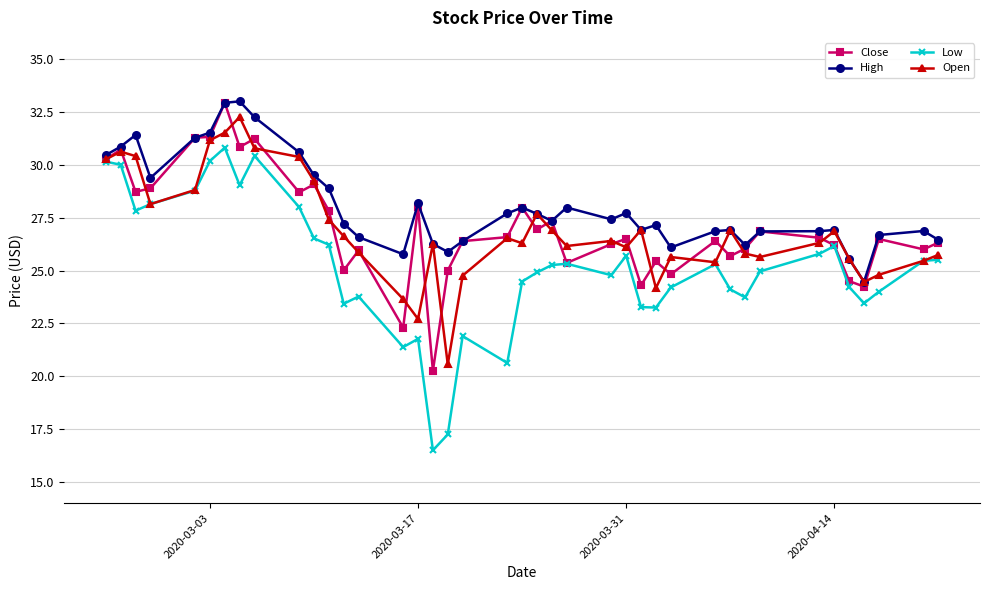

Which series has the widest spread of values?

Low